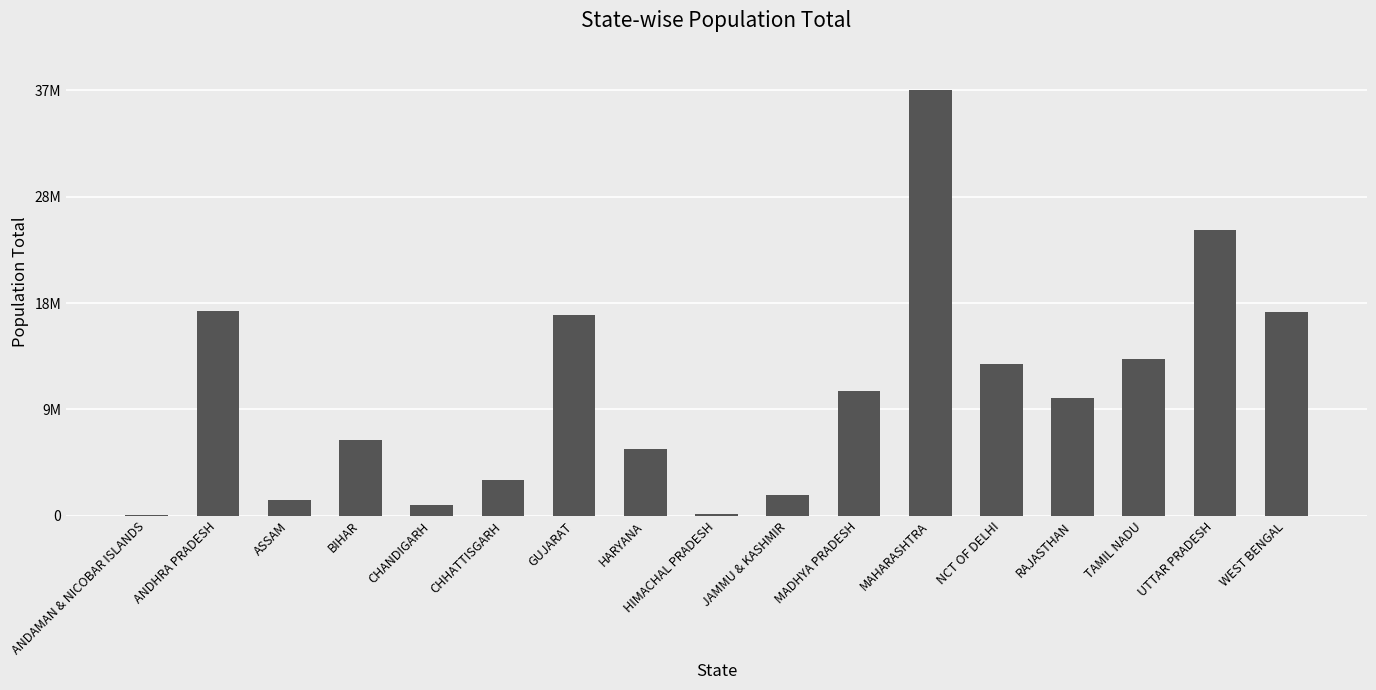

True or false: the data shows 813871 at ASSAM.

False